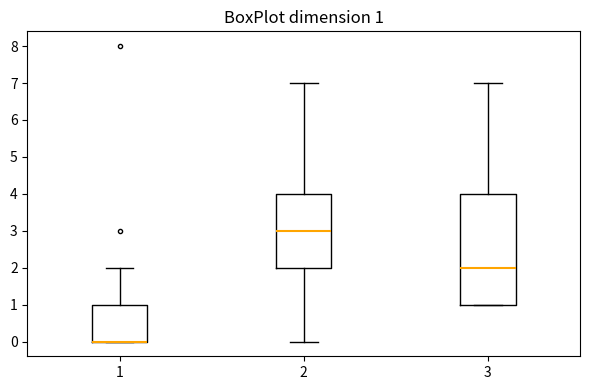

Comparing the boxes themselves (not the whiskers), which one is the tallest?

3